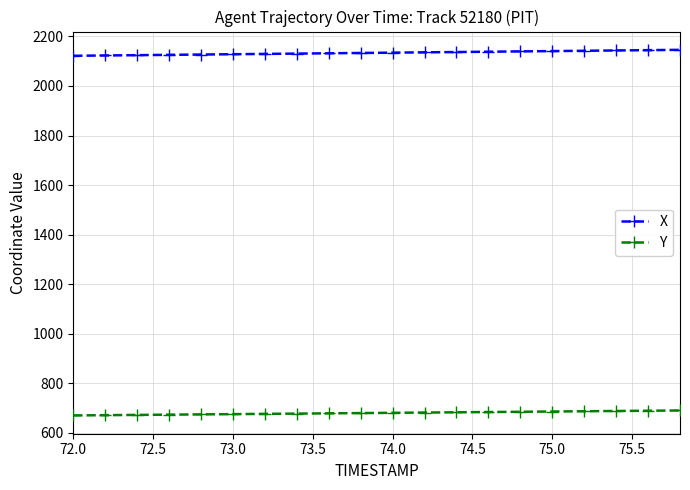

What is the value of the Y point at the 9th from the left?

677.8